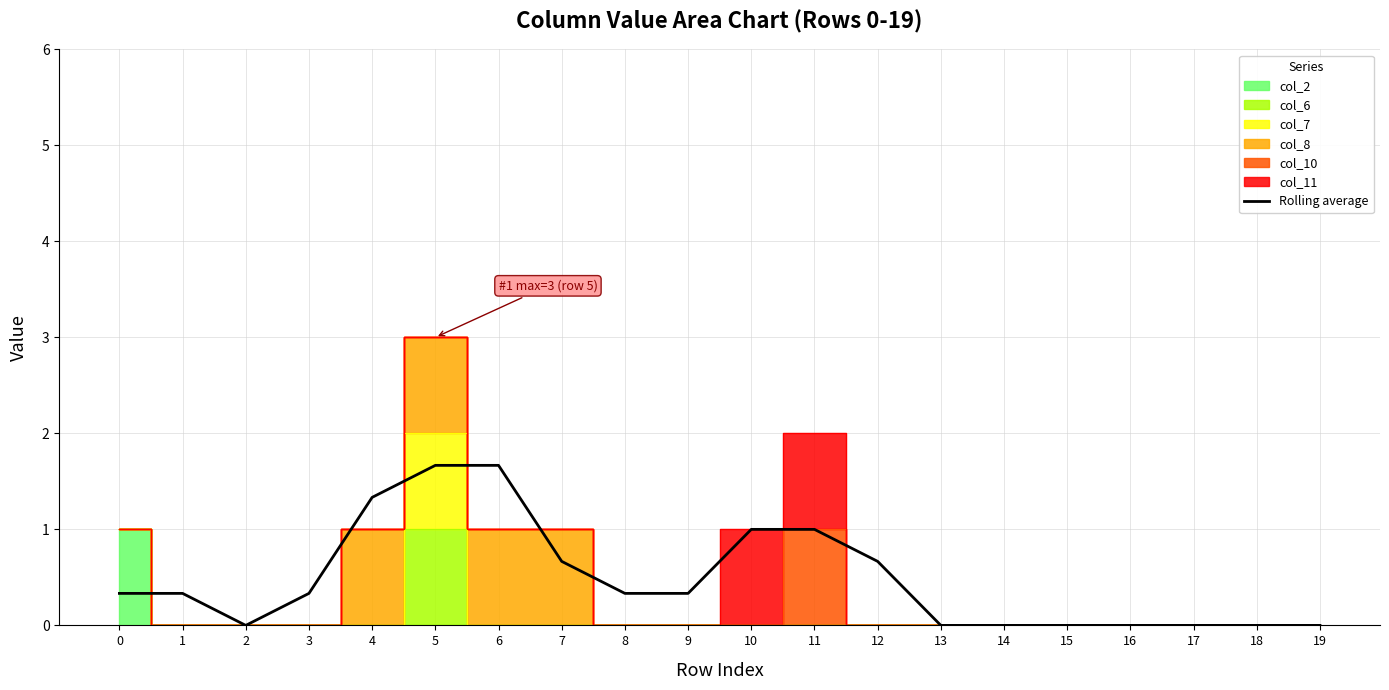

The chart shows a value of 0.2 at 9. True or false?

False